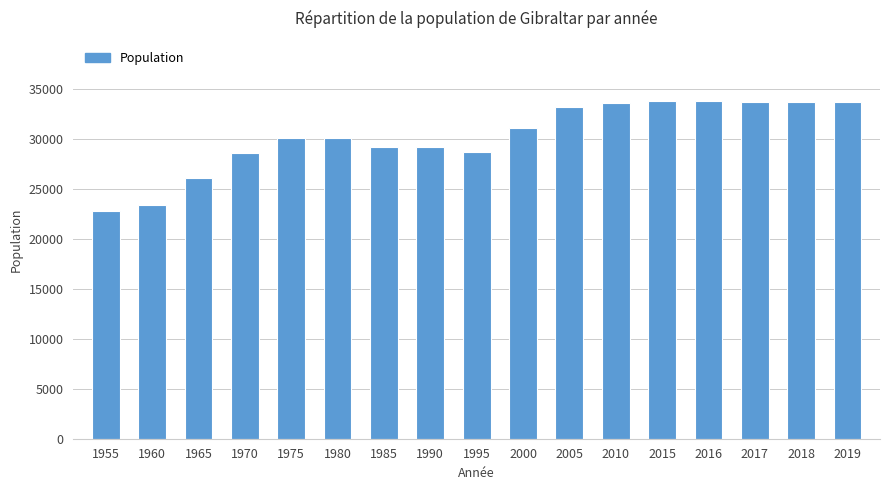

What is the sum of the values at 1970 and 1980?

58671